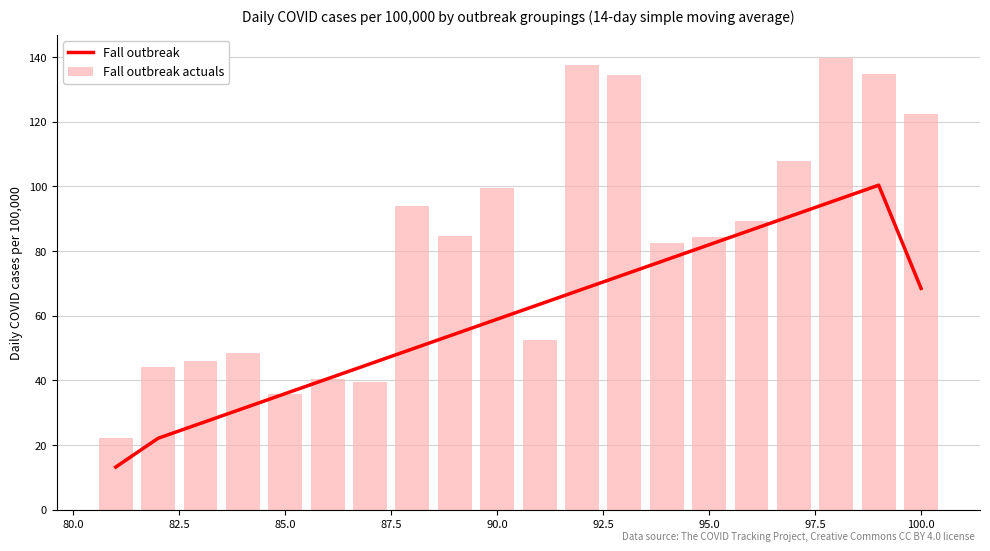

The value of Fall outbreak actuals at 95.0 is 43.1. True or false?

False